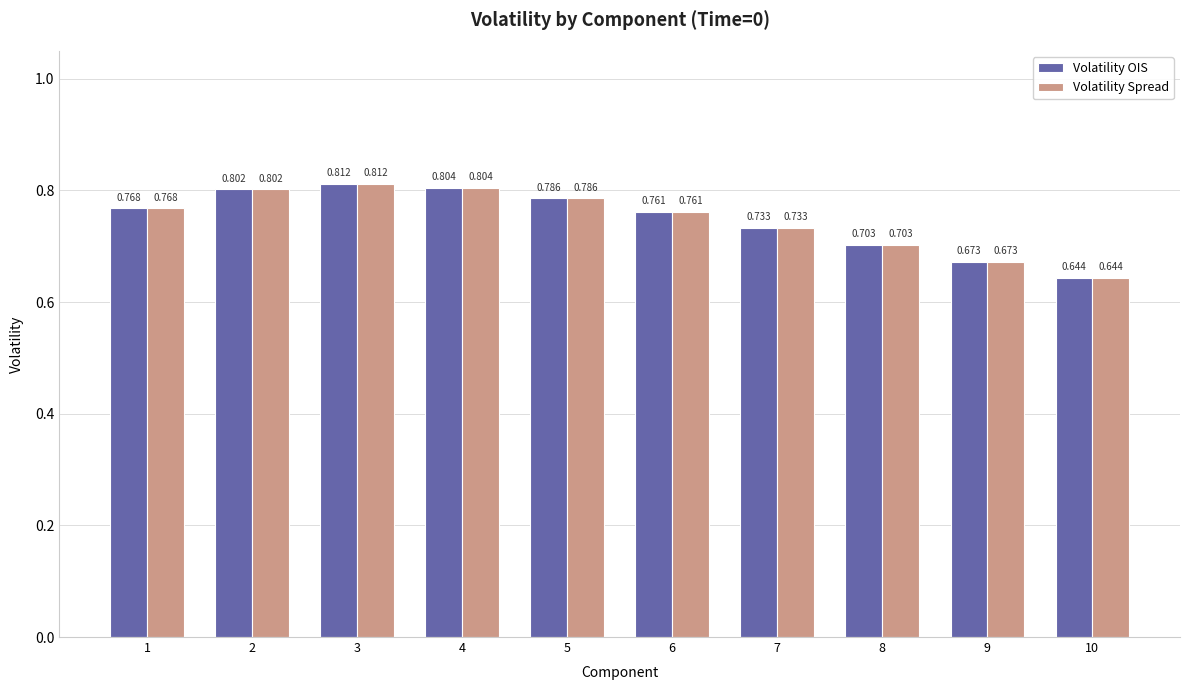

What is the difference between the second highest and second lowest values in the Volatility Spread series?

0.1